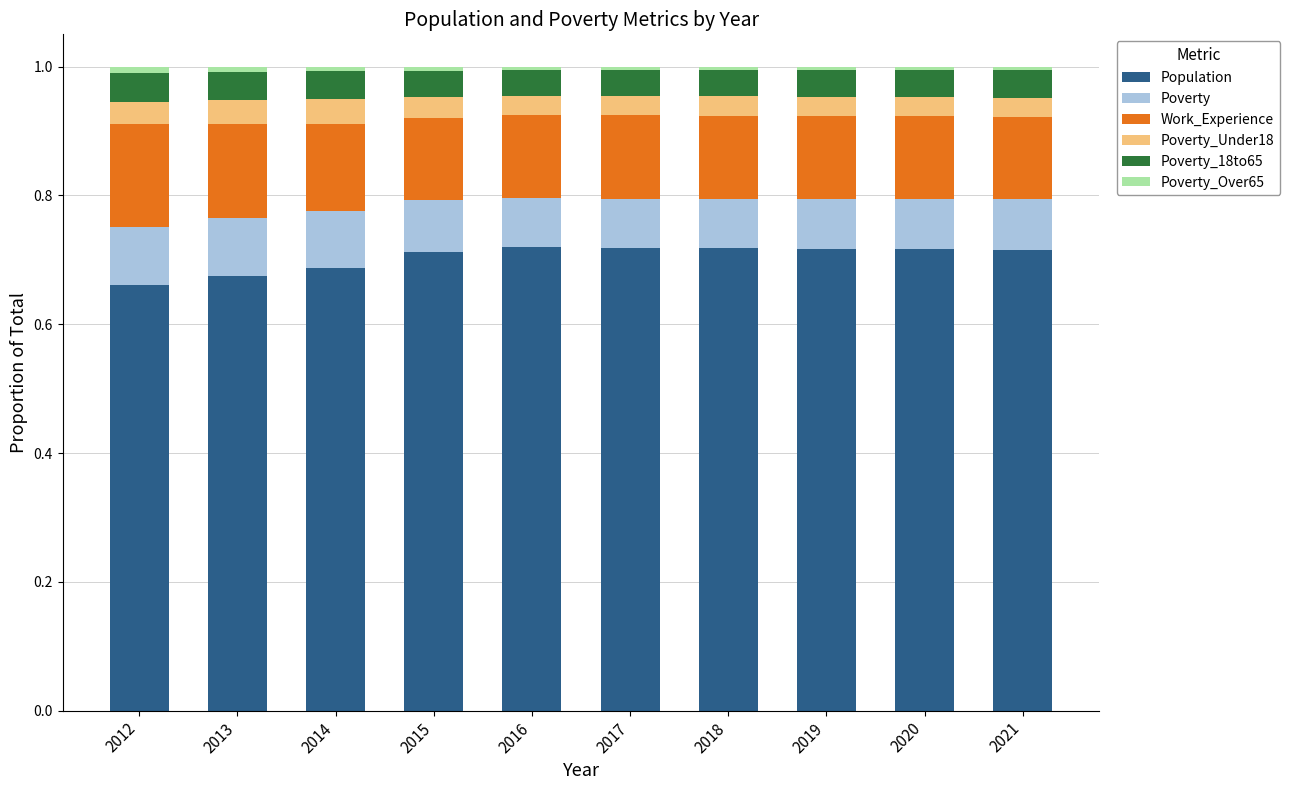

Which has a higher value, 2016 or 2013?

2016